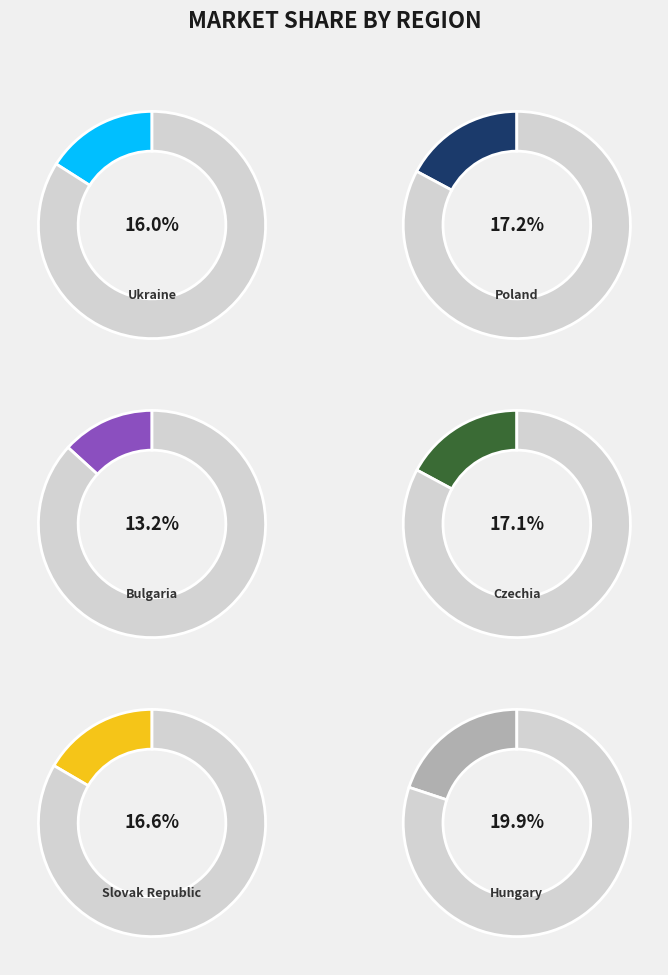

Is it true that Hungary is 20% of the pie?

True